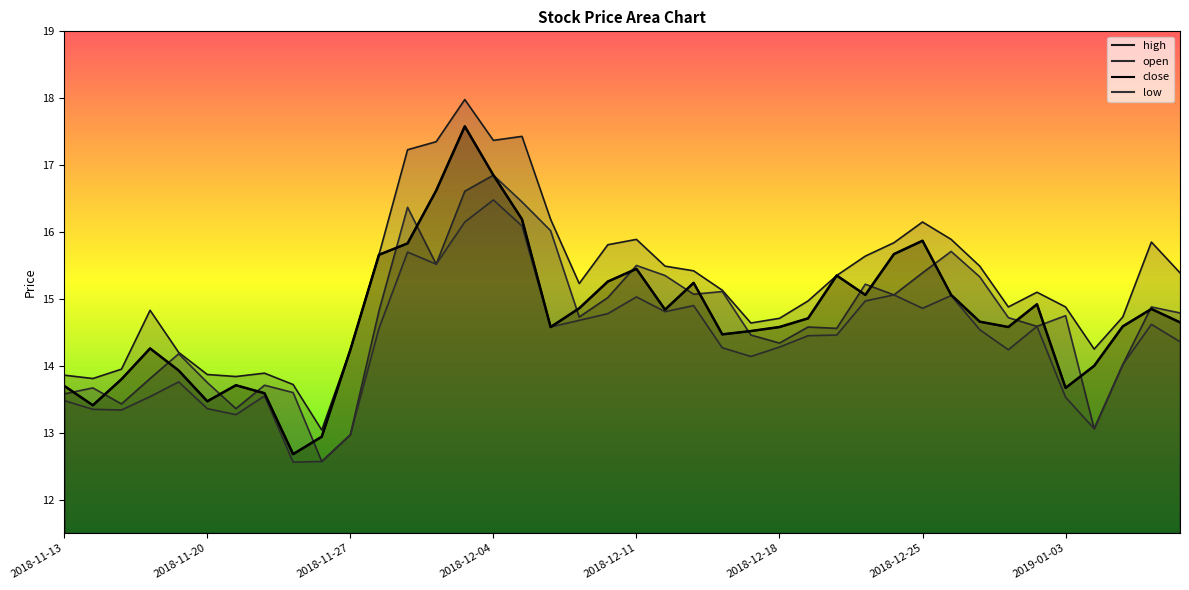

List the labels in order of high value, largest first.

2018-12-03, 2018-12-05, 2018-12-04, 2018-11-30, 2018-11-29, 2018-12-06, 2018-12-25, 2018-12-11, 2018-12-26, 2019-01-08, 2018-12-24, 2018-12-10, 2018-11-28, 2018-12-21, 2018-12-12, 2018-12-27, 2018-12-13, 2019-01-09, 2018-12-20, 2018-12-07, 2018-12-14, 2019-01-02, 2018-12-19, 2018-12-28, 2019-01-03, 2018-11-16, 2019-01-07, 2018-12-18, 2018-12-17, 2019-01-04, 2018-11-27, 2018-11-19, 2018-11-15, 2018-11-22, 2018-11-20, 2018-11-13, 2018-11-21, 2018-11-14, 2018-11-23, 2018-11-26